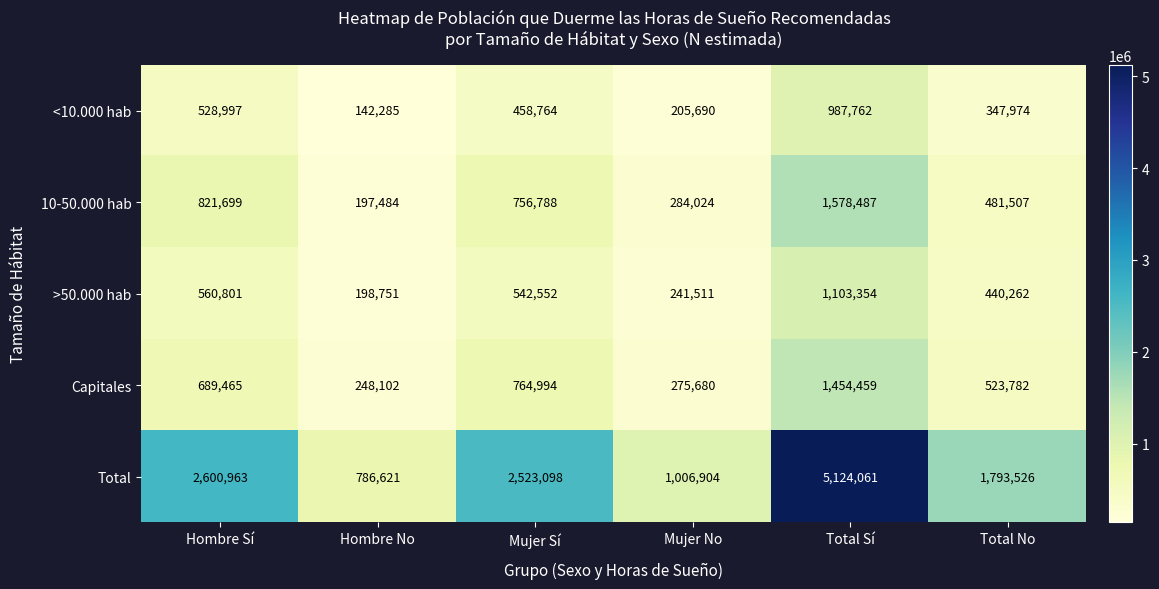

Where does the <10.000 hab series first go above 458764?

Hombre Sí